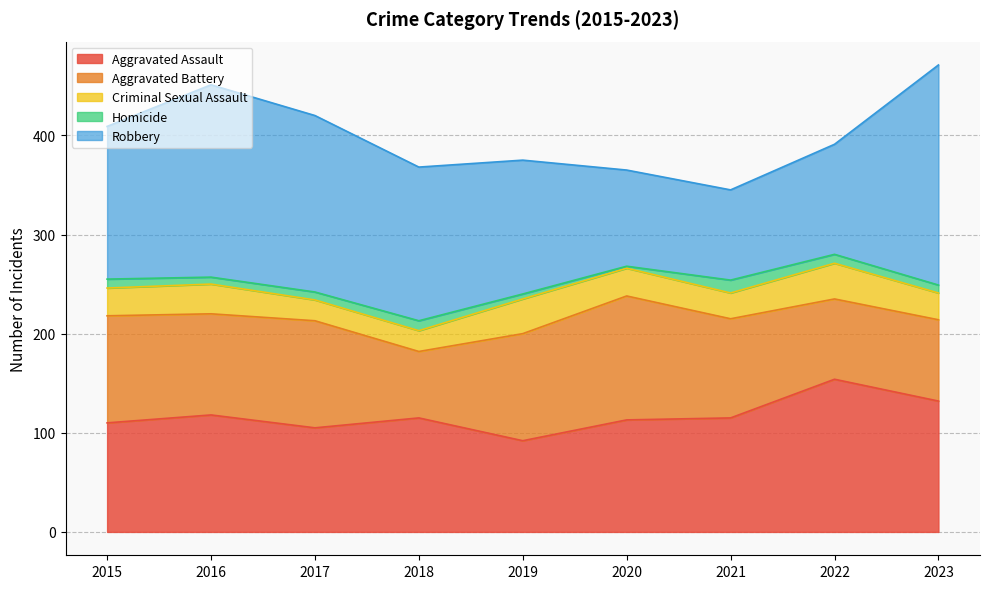

Between 2017 and 2019, which series saw the biggest shift?

Robbery